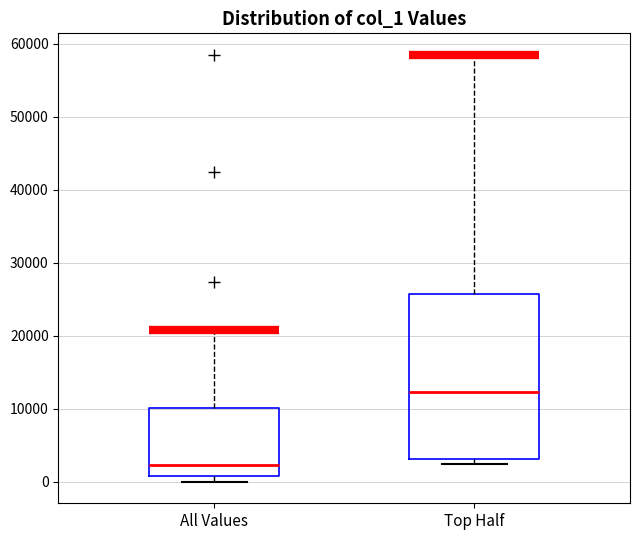

Where does the upper whisker of the box for Top Half end on the y-axis? The values are not printed on the chart, so give them approximately, as read against the axis.

58000